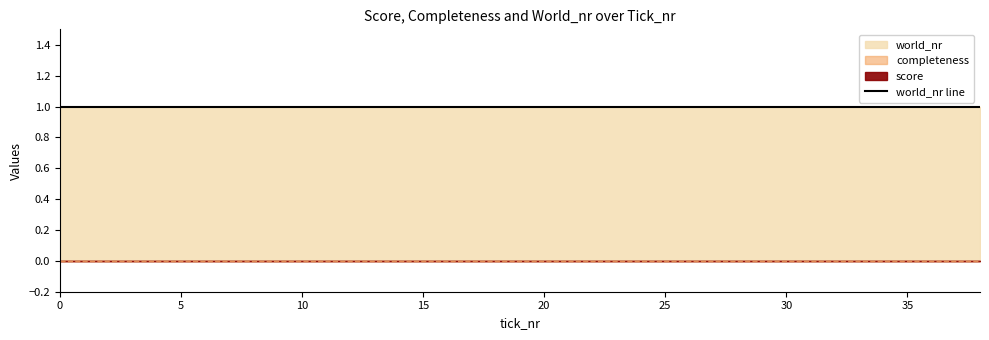

List the series in order of their peak value, lowest first.

completeness, score, world_nr